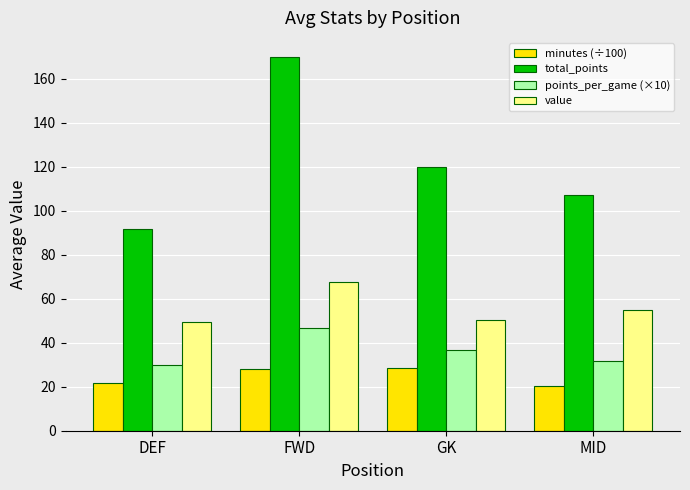

What is the total value across all series at MID?

214.0